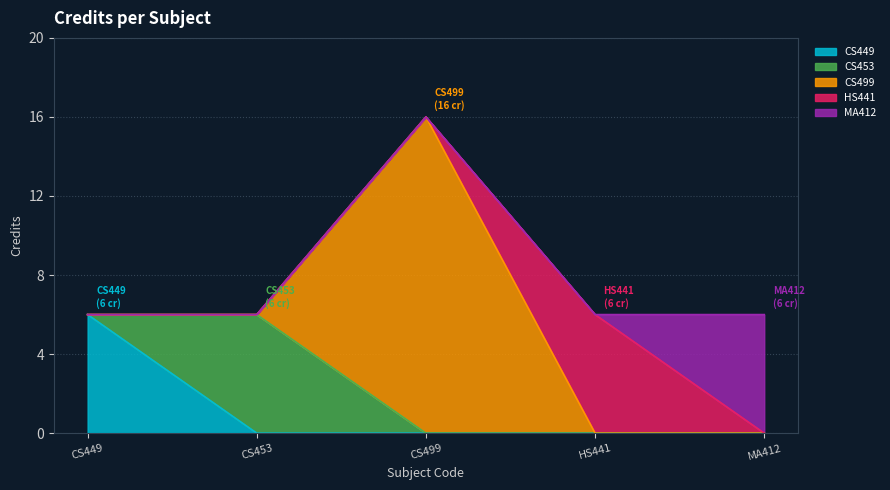

What is the label of the 5th point from the left?

MA412